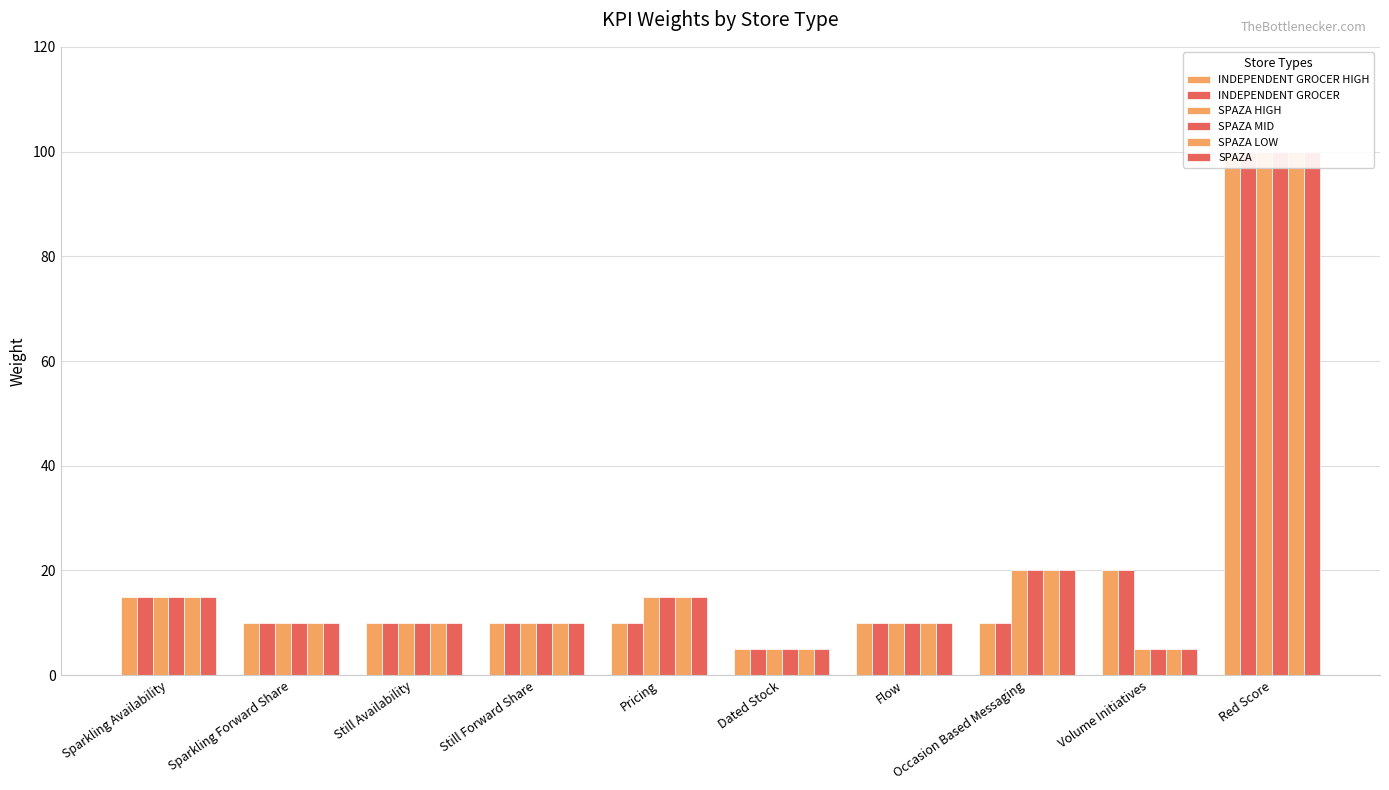

At which category does the chart reach its minimum across all series?

Dated Stock